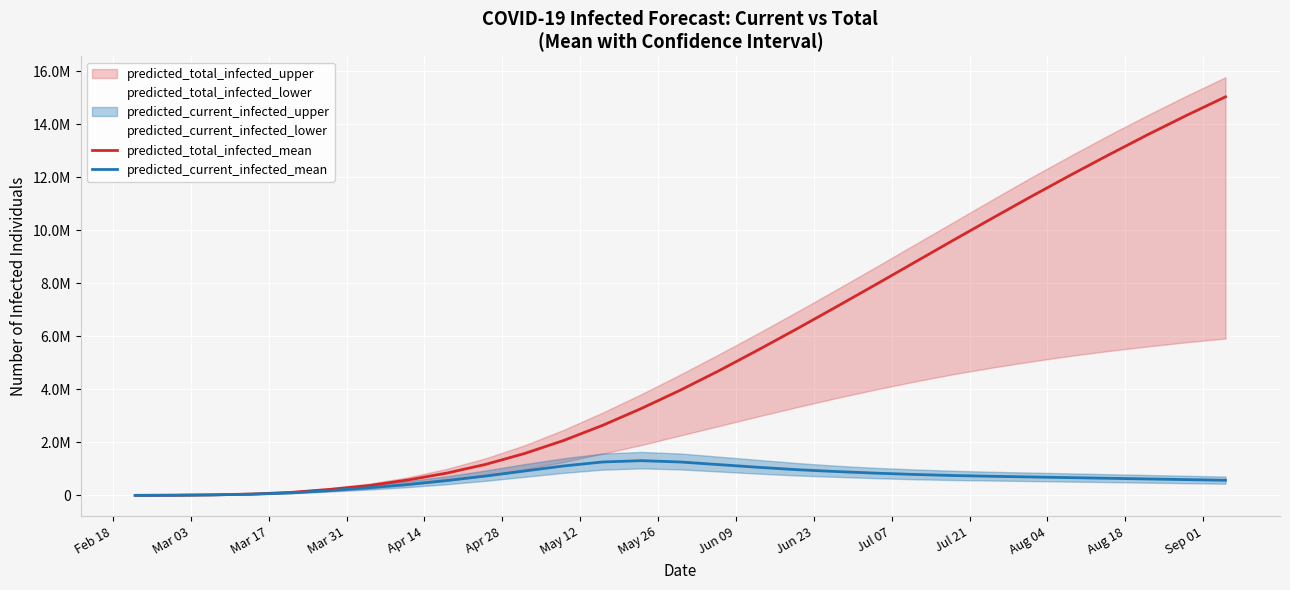

What is the label of the 24th point from the right?

Apr 28